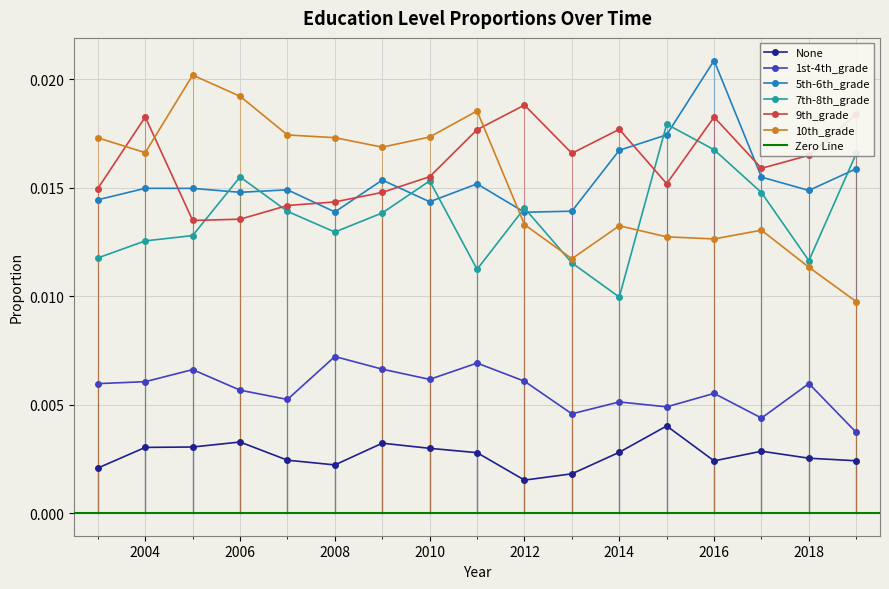

How many lines are shown in the chart?

6